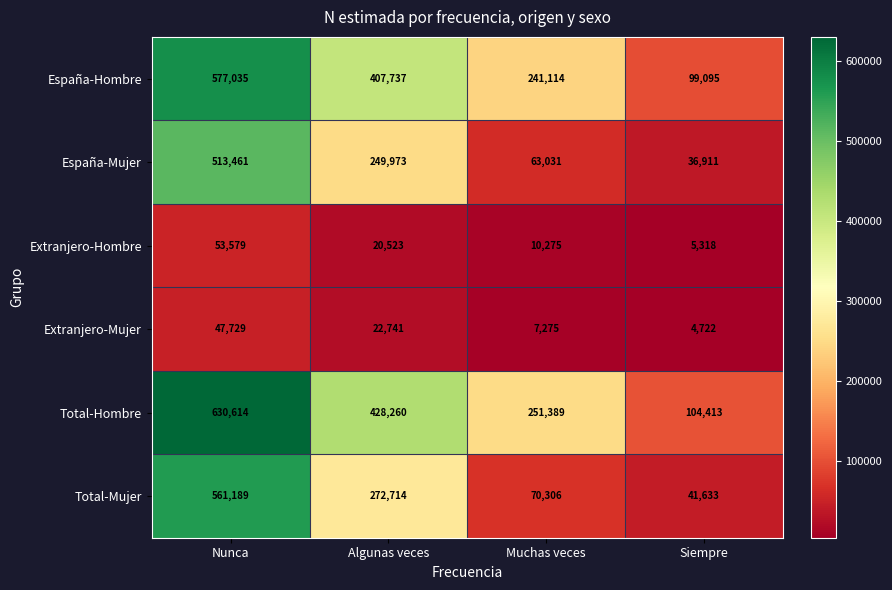

Which label corresponds to the largest value in the chart?

Nunca